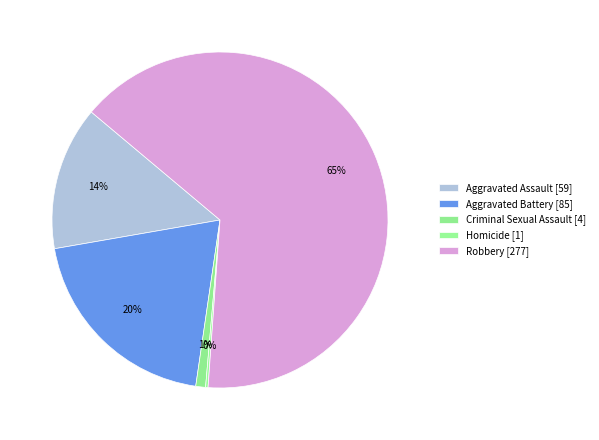

The Robbery slice represents 51% of the pie. True or false?

False